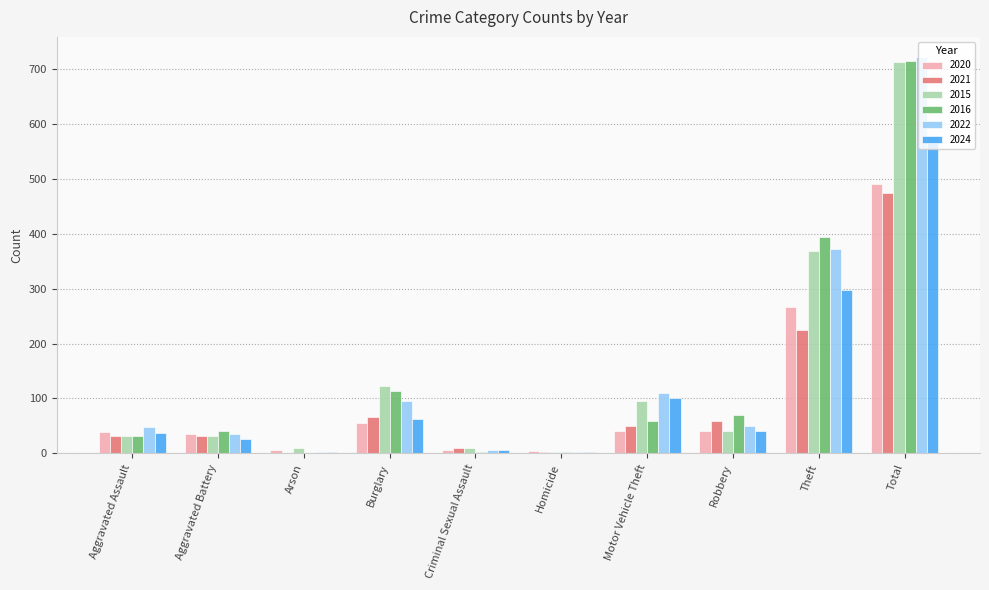

Is the value of 2020 at Arson greater than the value of 2022 at Theft?

No